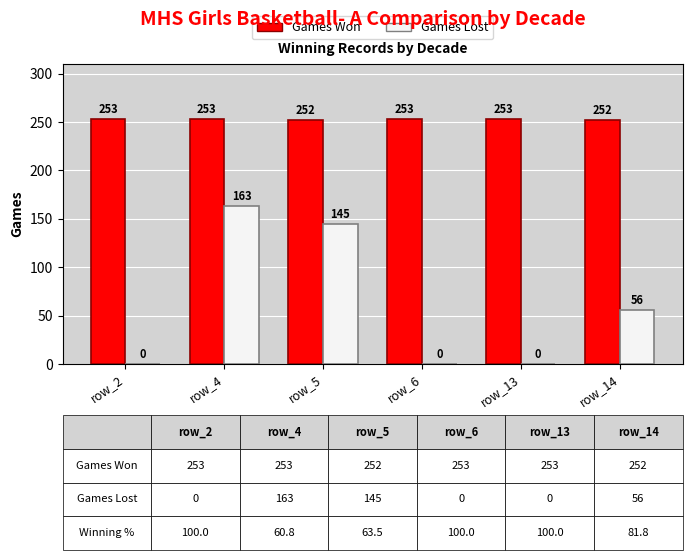

What is the highest value of the Games Won series?

253